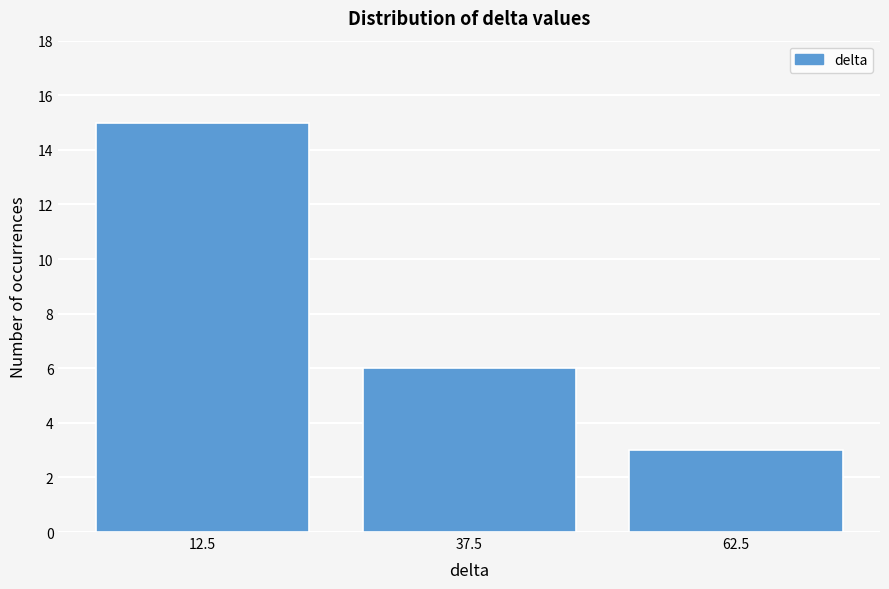

Reading right to left, what are all the values shown in this chart?

3	6	15